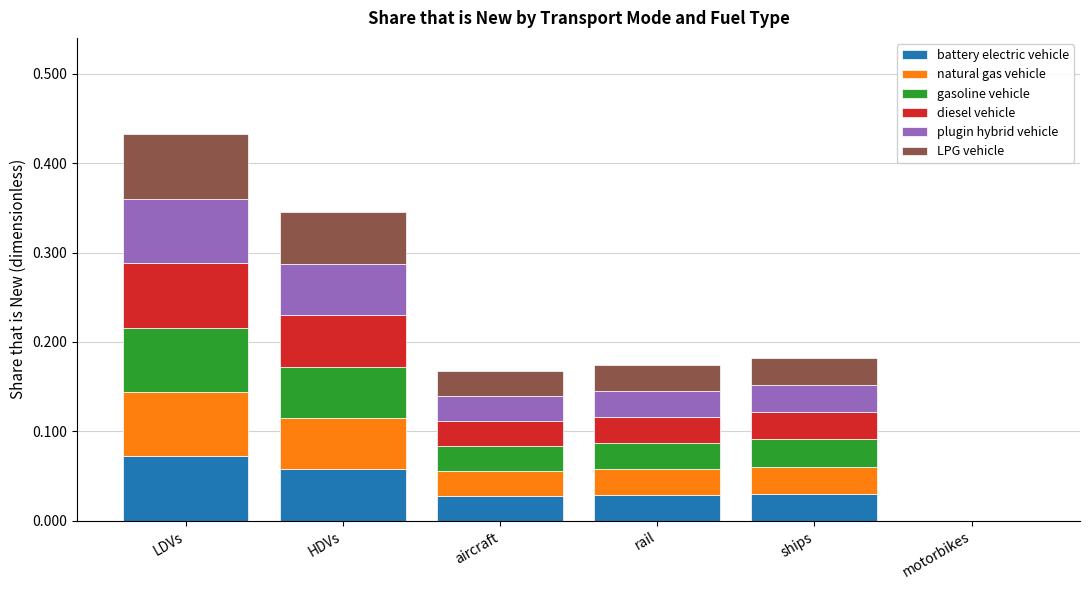

Which category has the highest value in the battery electric vehicle series?

LDVs